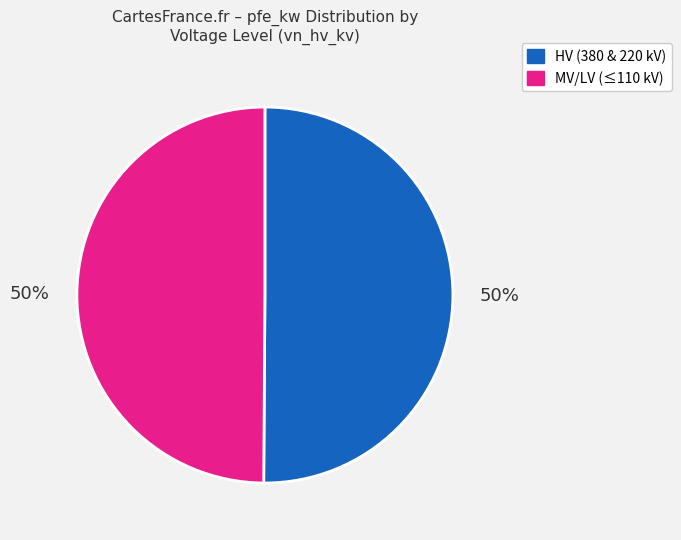

To the nearest percent, what is the difference between the largest and smallest slice percentages?

0%